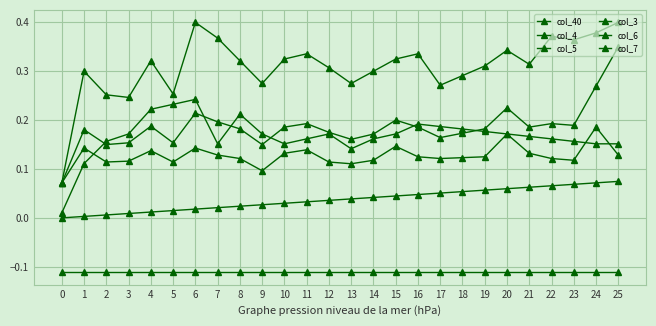

Is this an area chart (filled region under the line)?

No